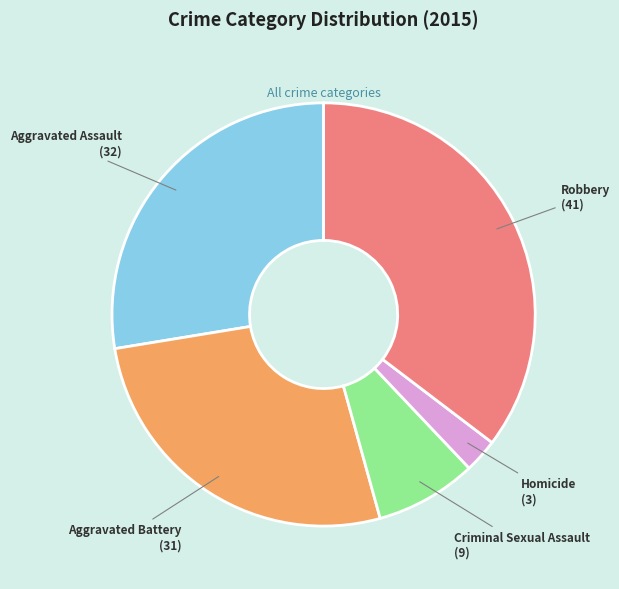

The Criminal Sexual Assault slice represents 8% of the pie. True or false?

True